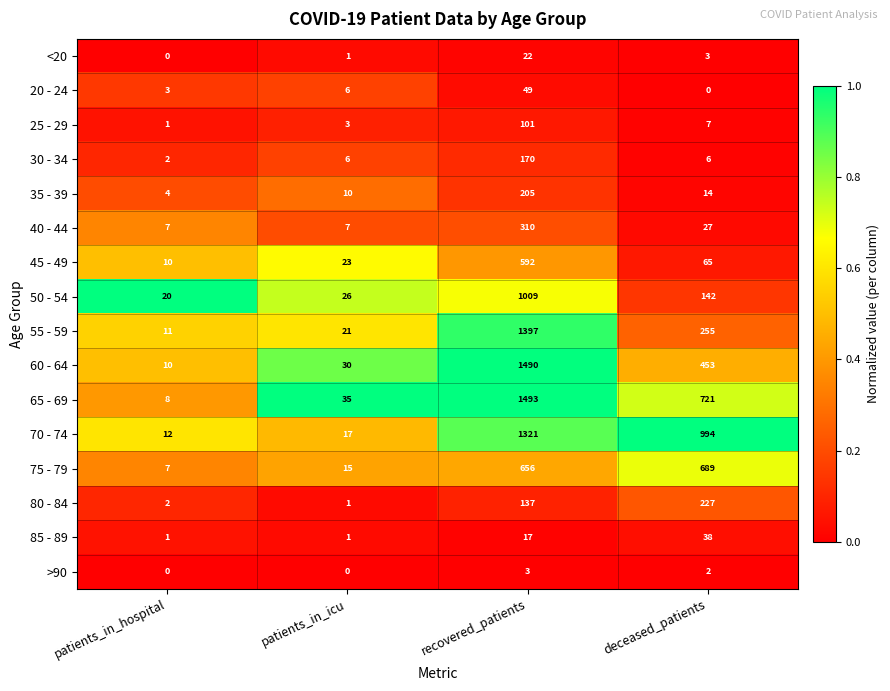

Which series has the largest total across all categories?

70 - 74